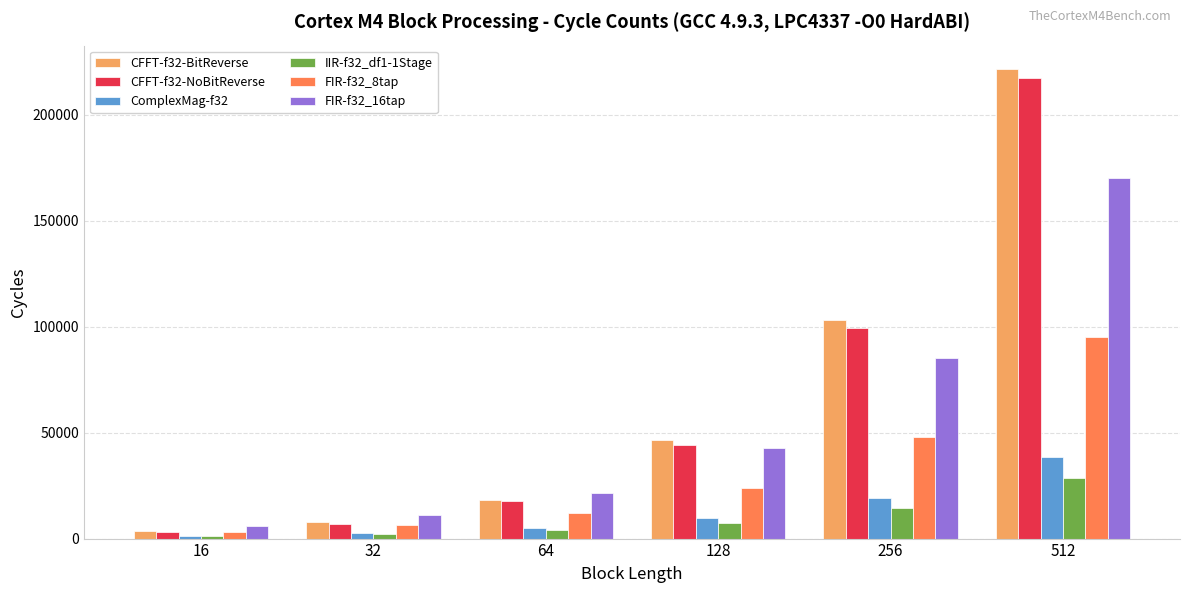

What is the difference between the FIR-f32_16tap values at 16 and 32?

5316